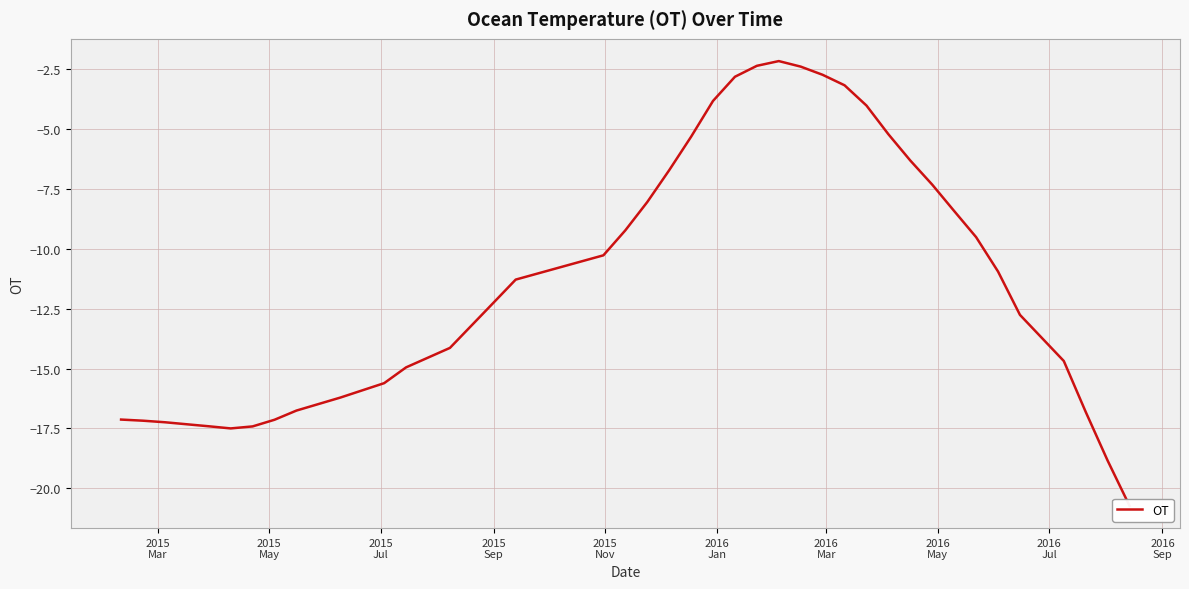

What is the value of the 35th point from the left?

-10.9